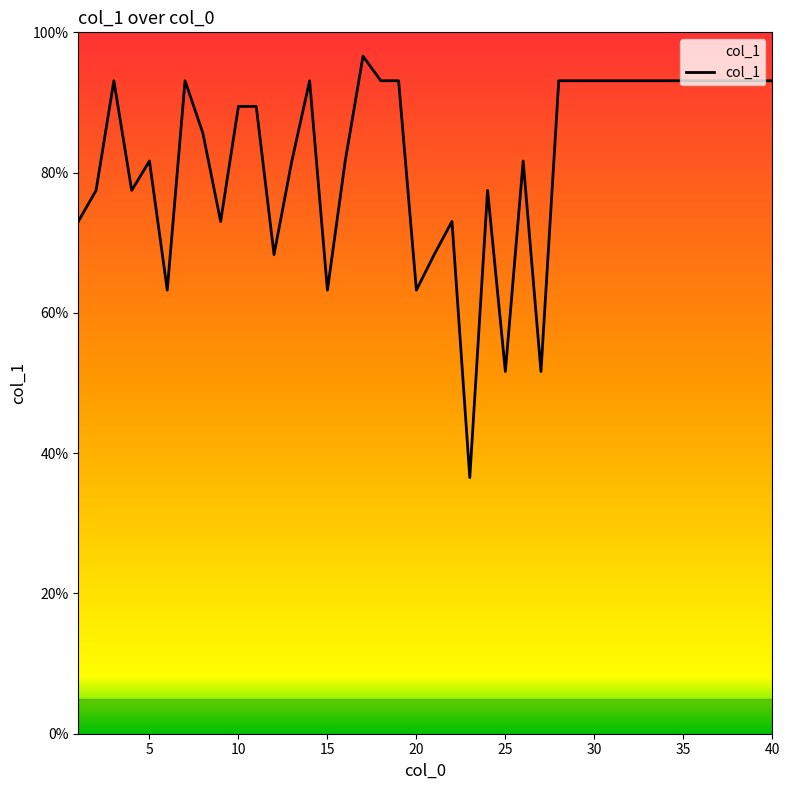

What is the difference between the maximum and minimum values?

60.1